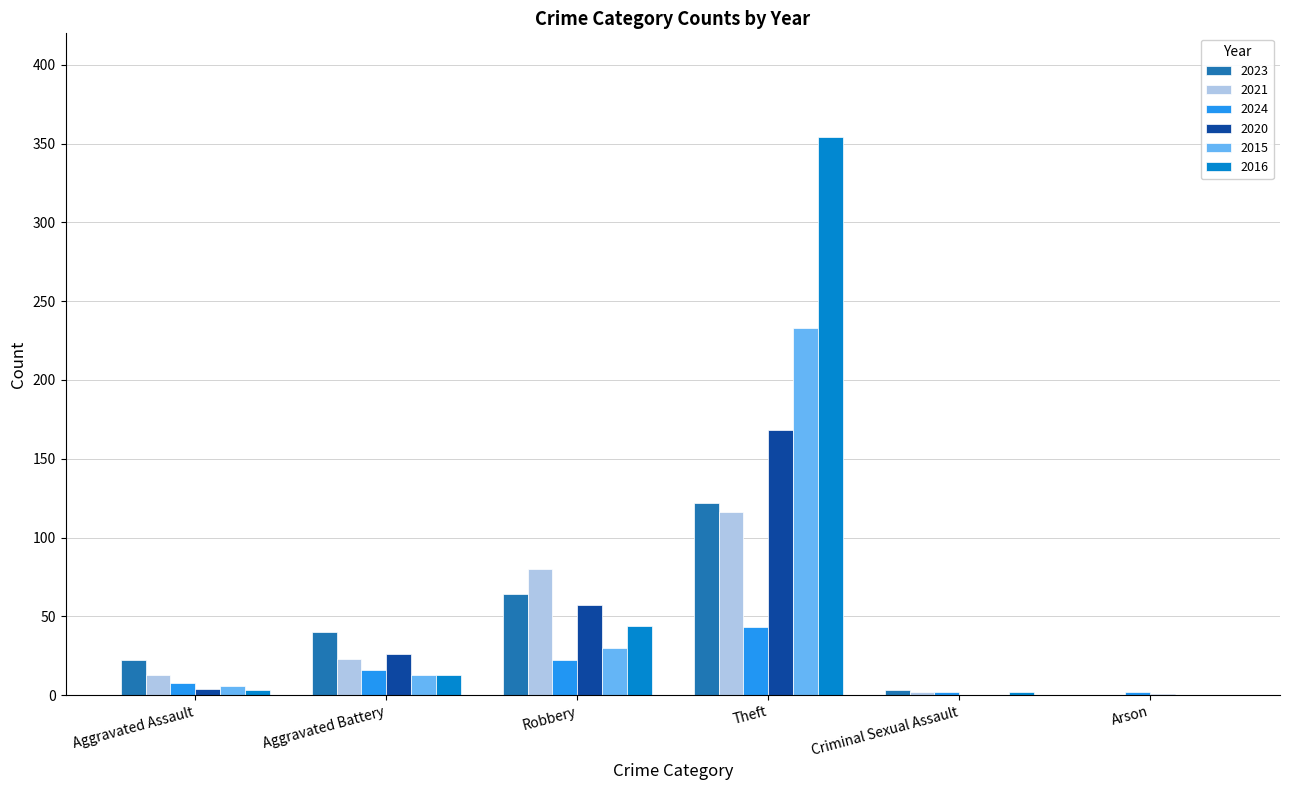

Which category has the highest value across all series?

Theft